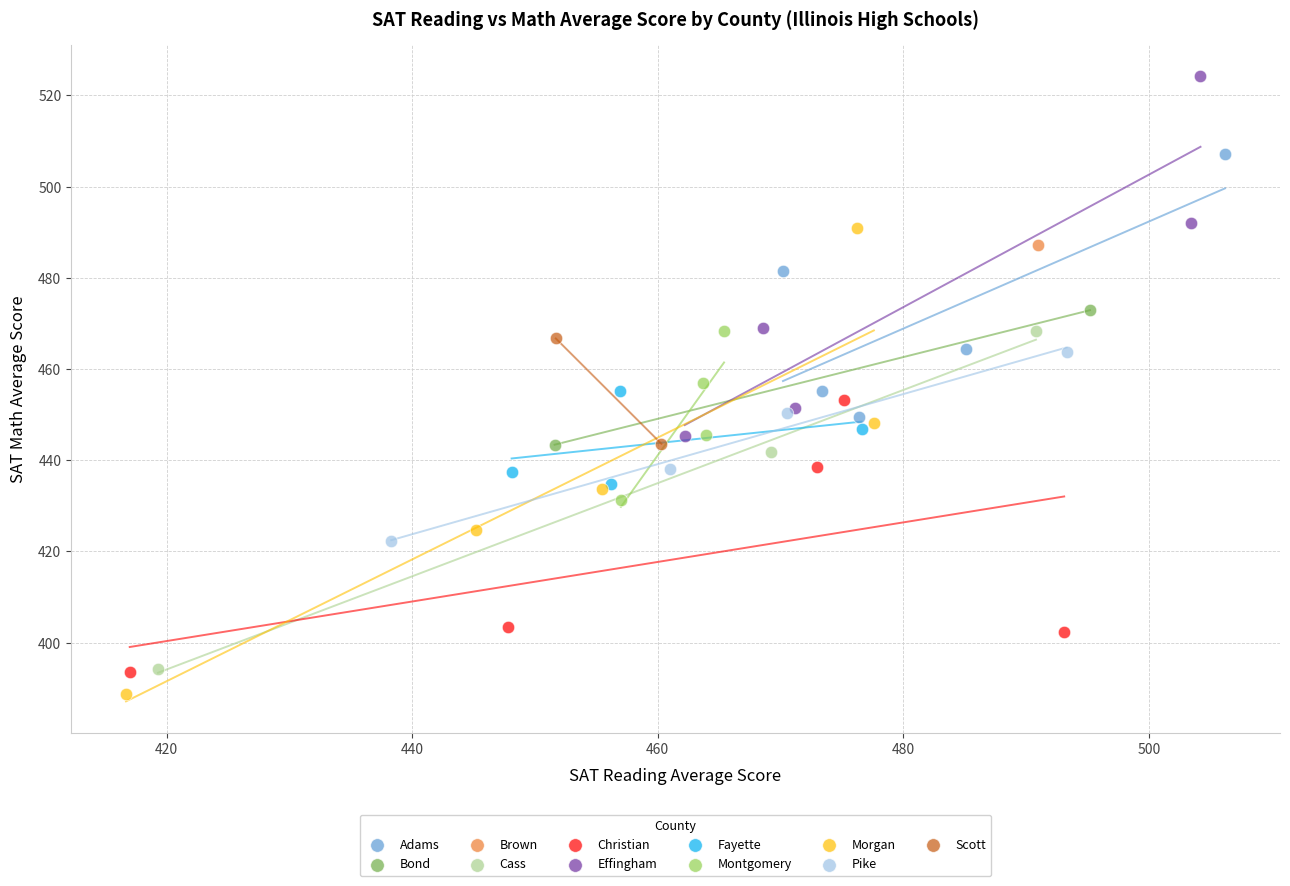

What are all the series names shown in the legend?

Adams, Bond, Brown, Cass, Christian, Effingham, Fayette, Montgomery, Morgan, Pike, Scott